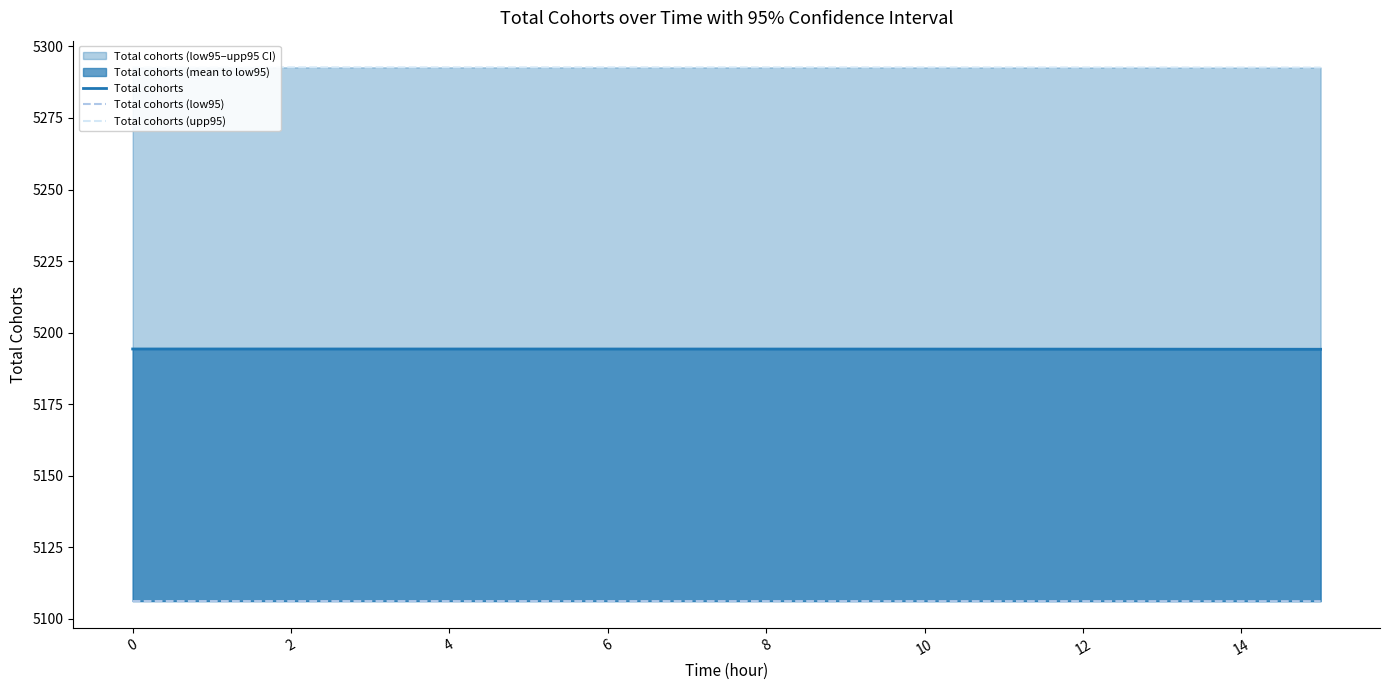

True or false: Total cohorts (low95) and Total cohorts (upp95) cross at least once.

False